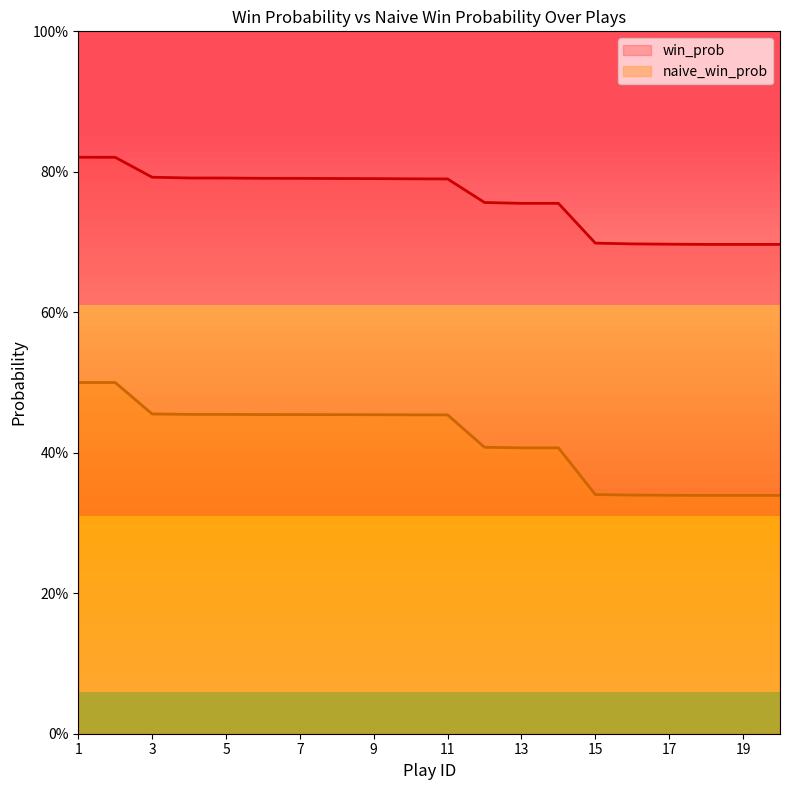

What is the highest value of the win_prob series?

0.8